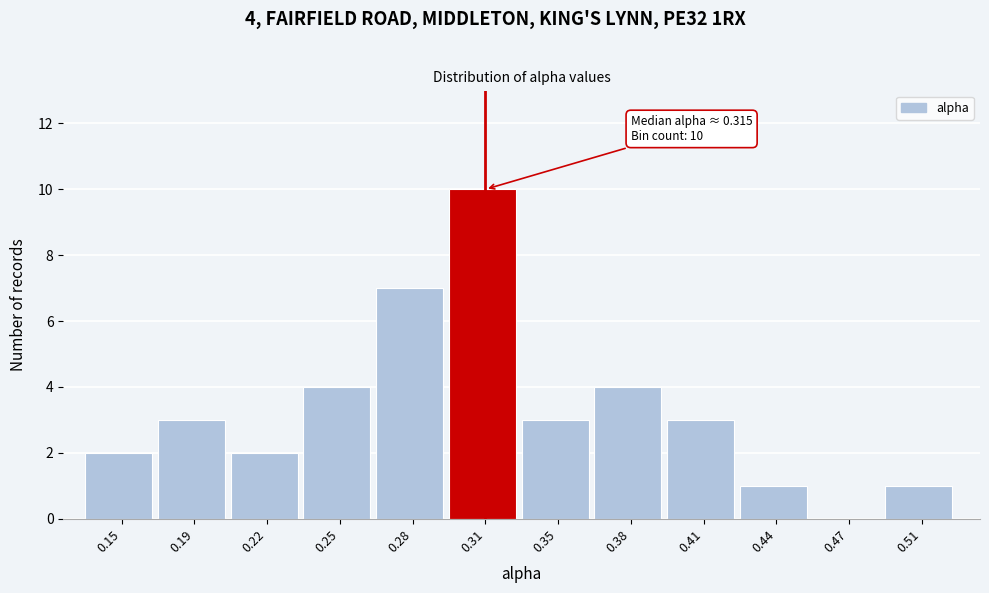

Reading left to right, transcribe all the data shown in this chart.

0.15=2	0.19=3	0.22=2	0.25=4	0.28=7	0.31=10	0.35=3	0.38=4	0.41=3	0.44=1	0.47=0	0.51=1